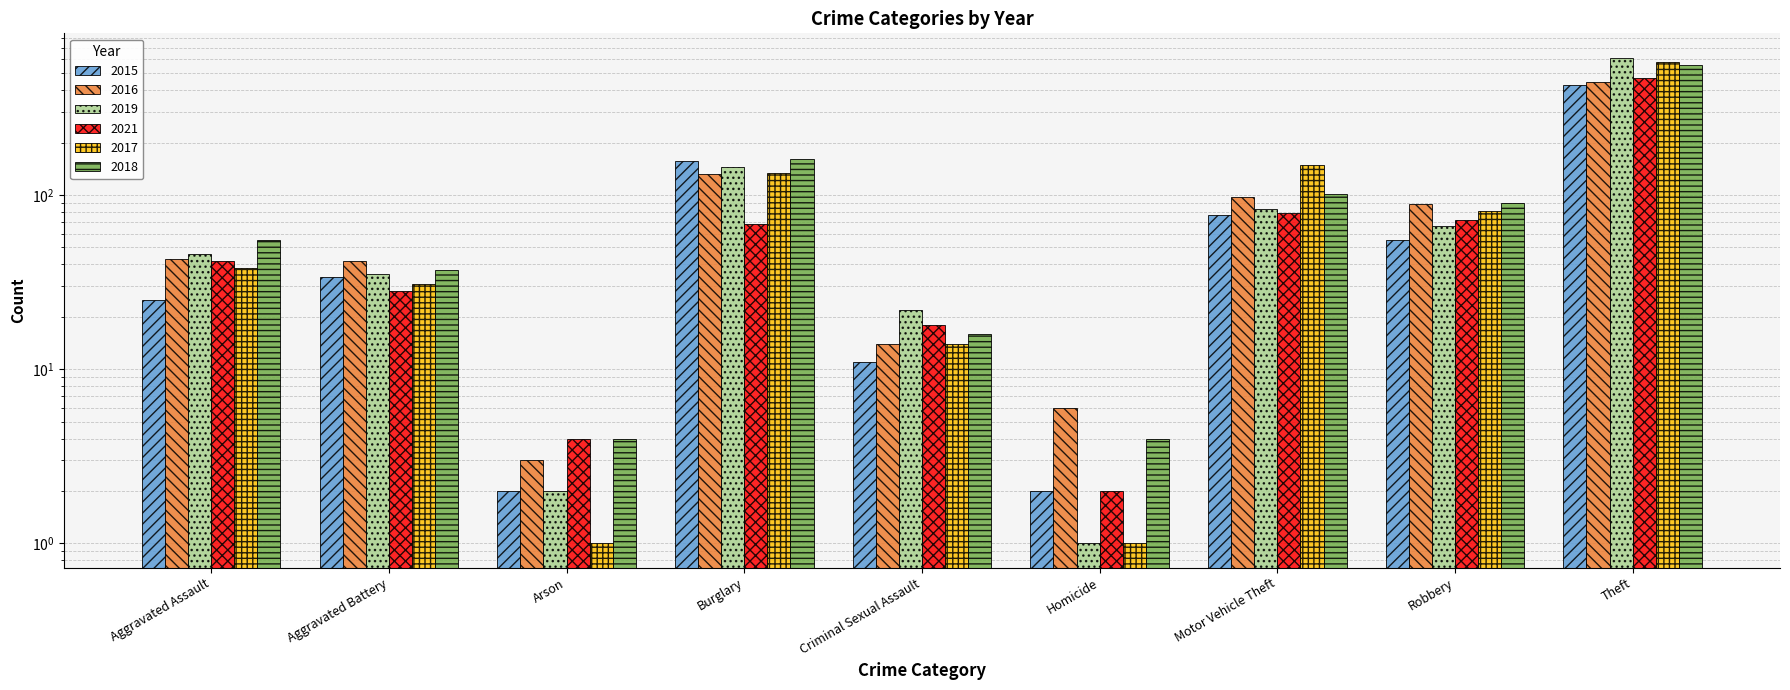

What is the label of the 1st bar from the left?

Aggravated Assault